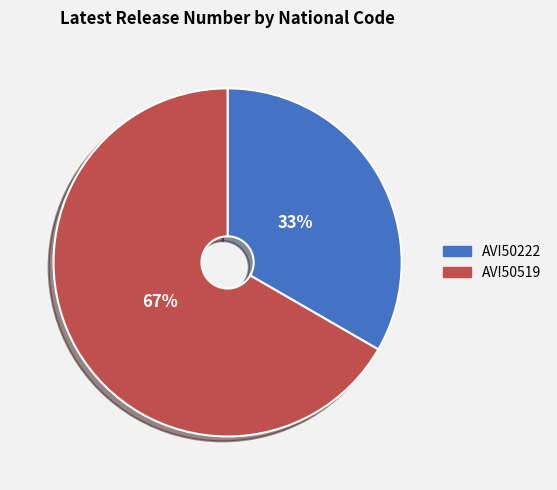

Rank the categories by value from lowest to highest.

AVI50222, AVI50519